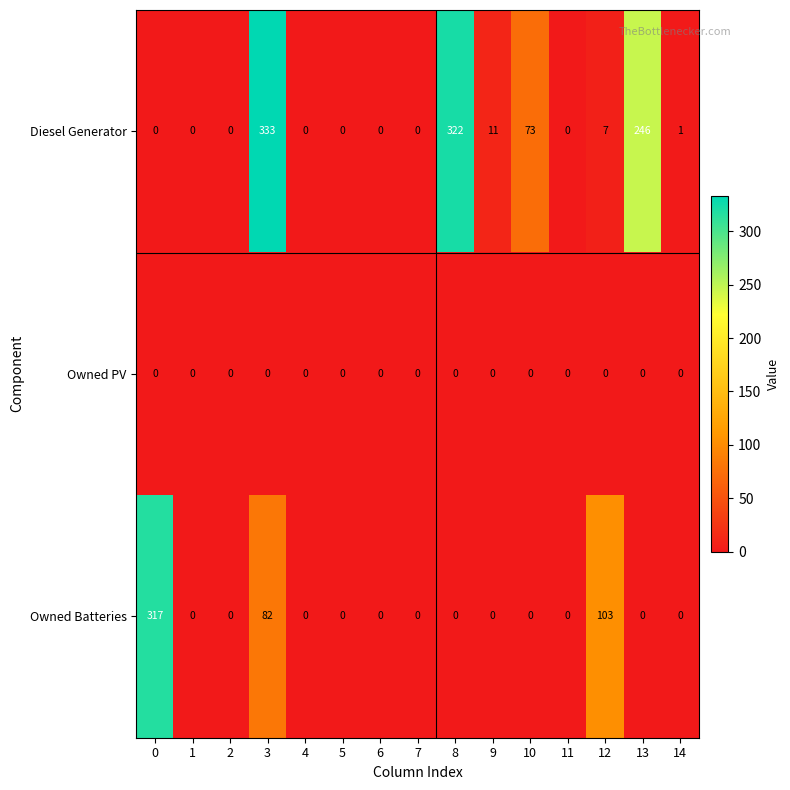

Is it true that Diesel Generator equals -132 at 0?

False